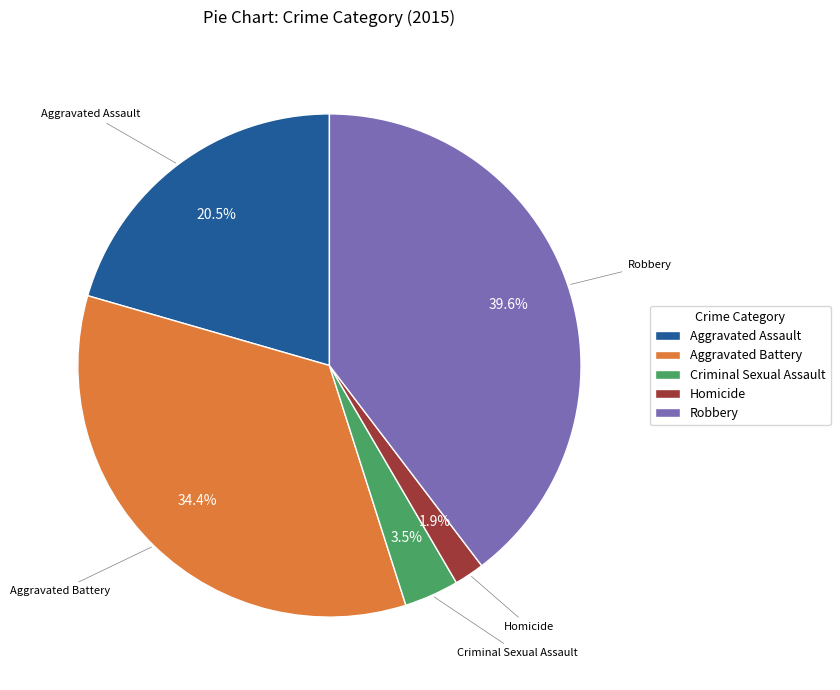

Count the number of slices in the pie.

5